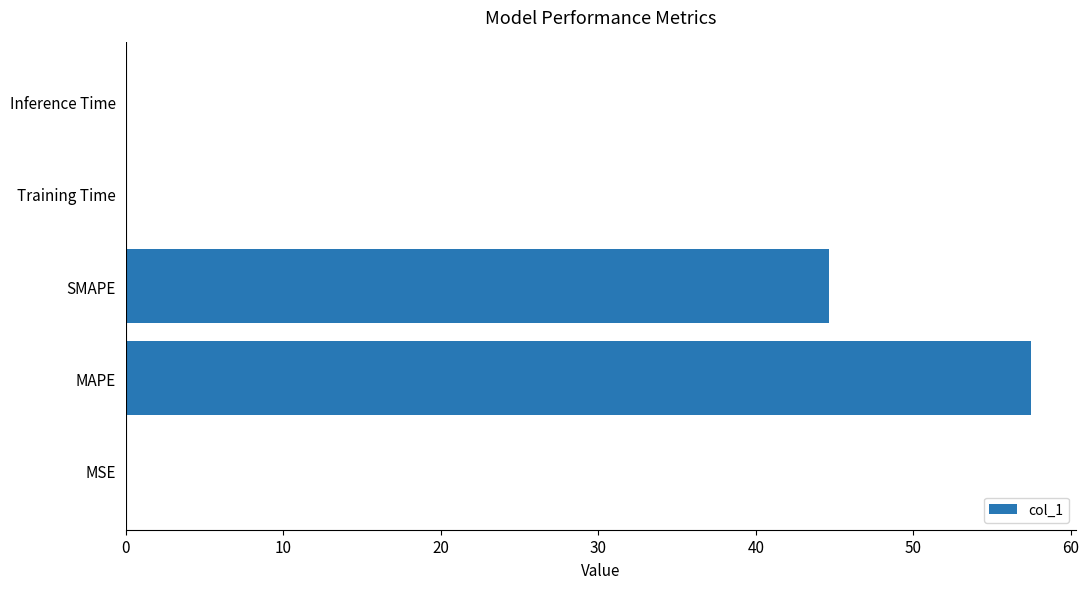

At which category does the chart reach its peak across all series?

MAPE